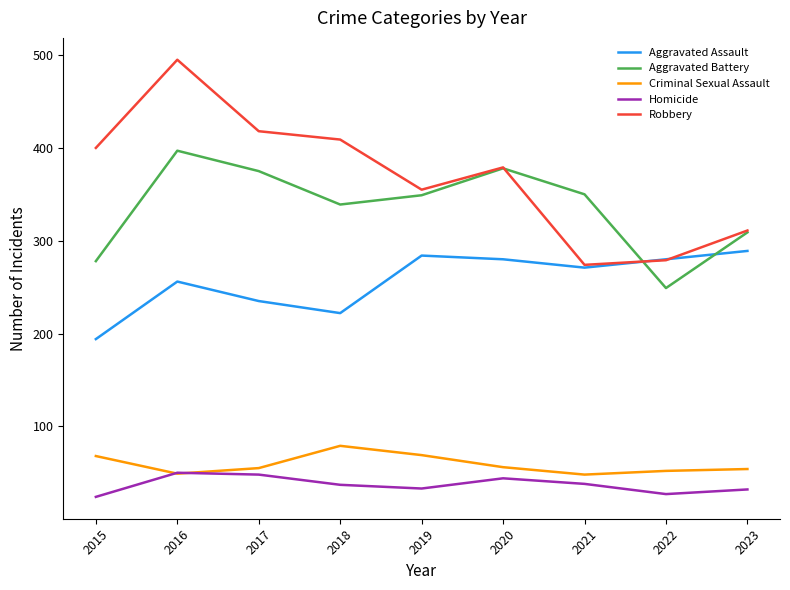

Rank the series by their maximum value, from highest to lowest.

Robbery, Aggravated Battery, Aggravated Assault, Criminal Sexual Assault, Homicide